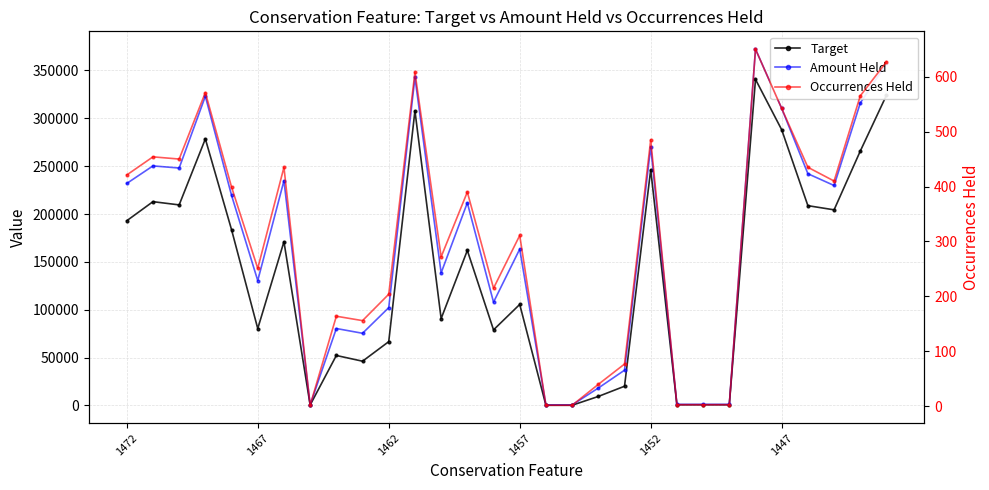

True or false: Occurrences Held has more than 1 interior local peaks.

True